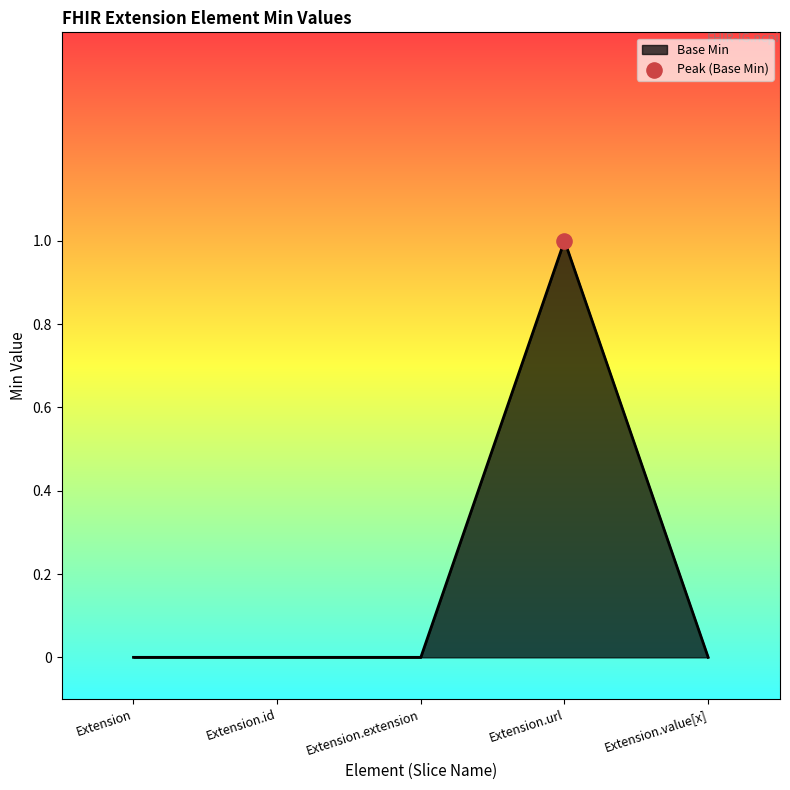

Between Extension.url and Extension.id, which is larger?

Extension.url